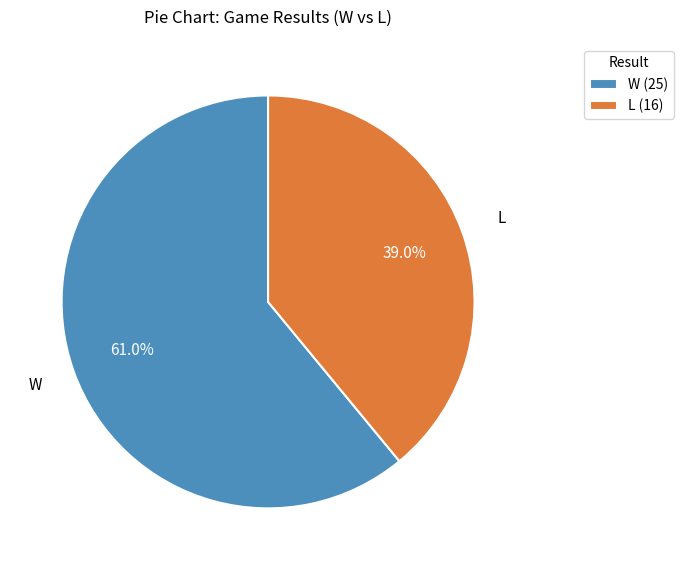

Is there a majority slice in this chart?

Yes